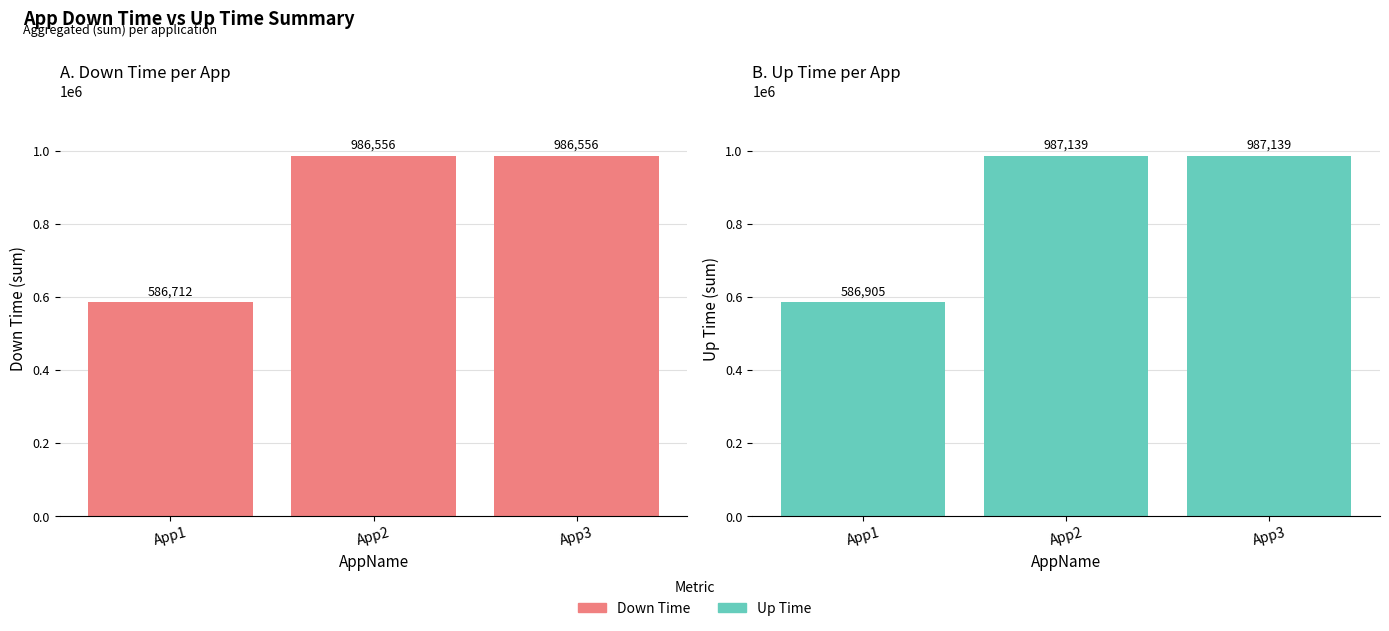

How many data points in Up Time are less than 987139?

1